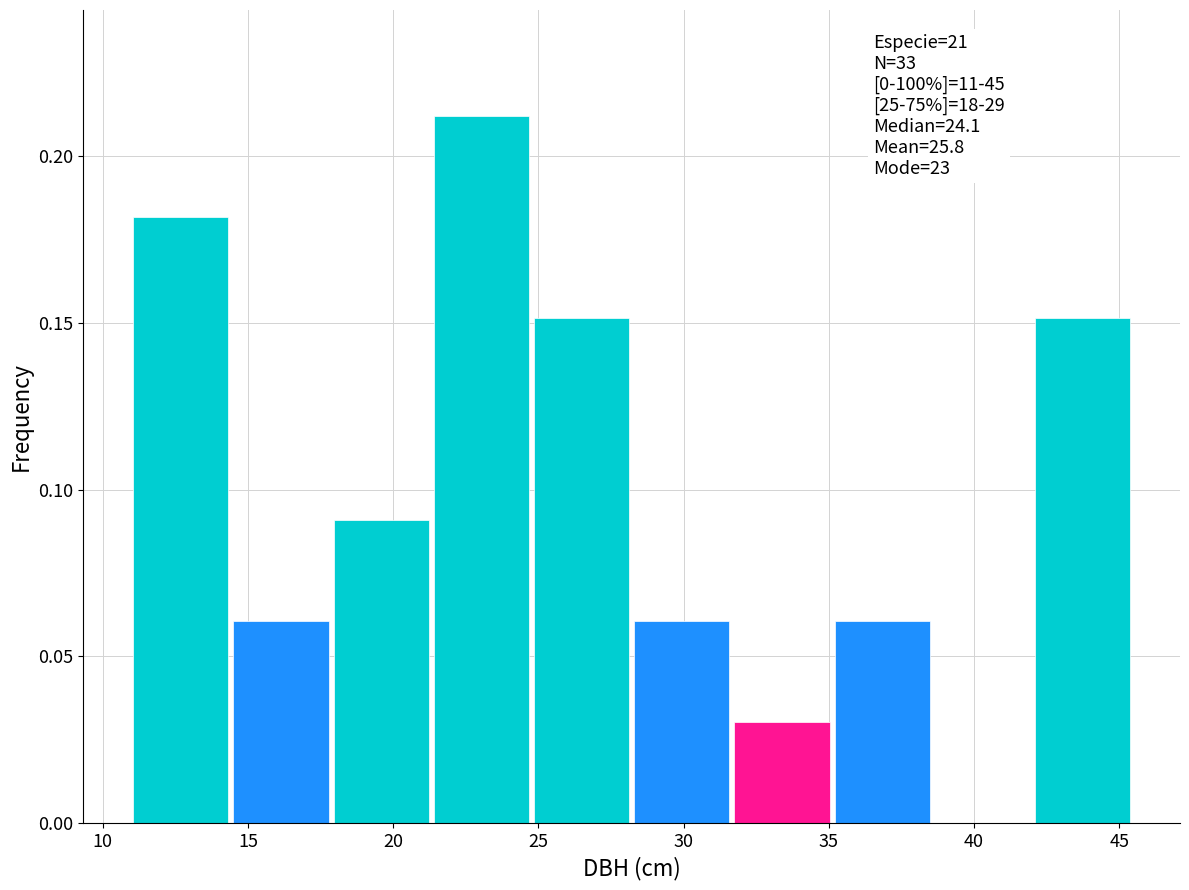

Over which range of the x-axis is the bar tallest?

21.40 to 24.85